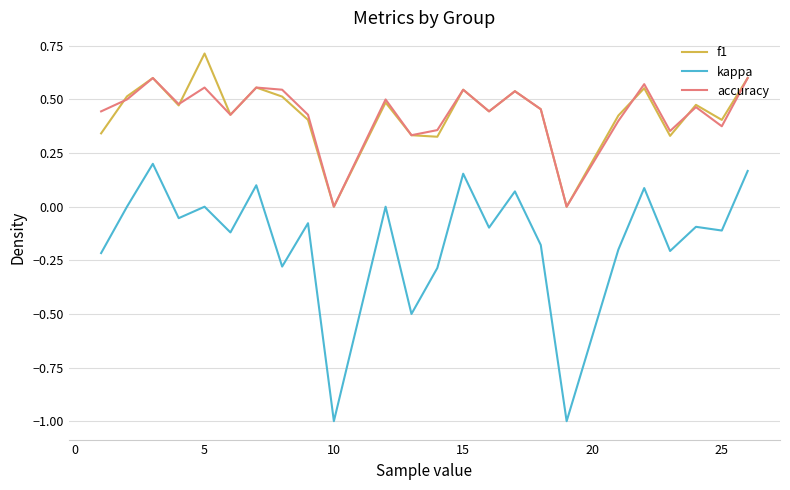

Which series has the largest range (max minus min)?

kappa